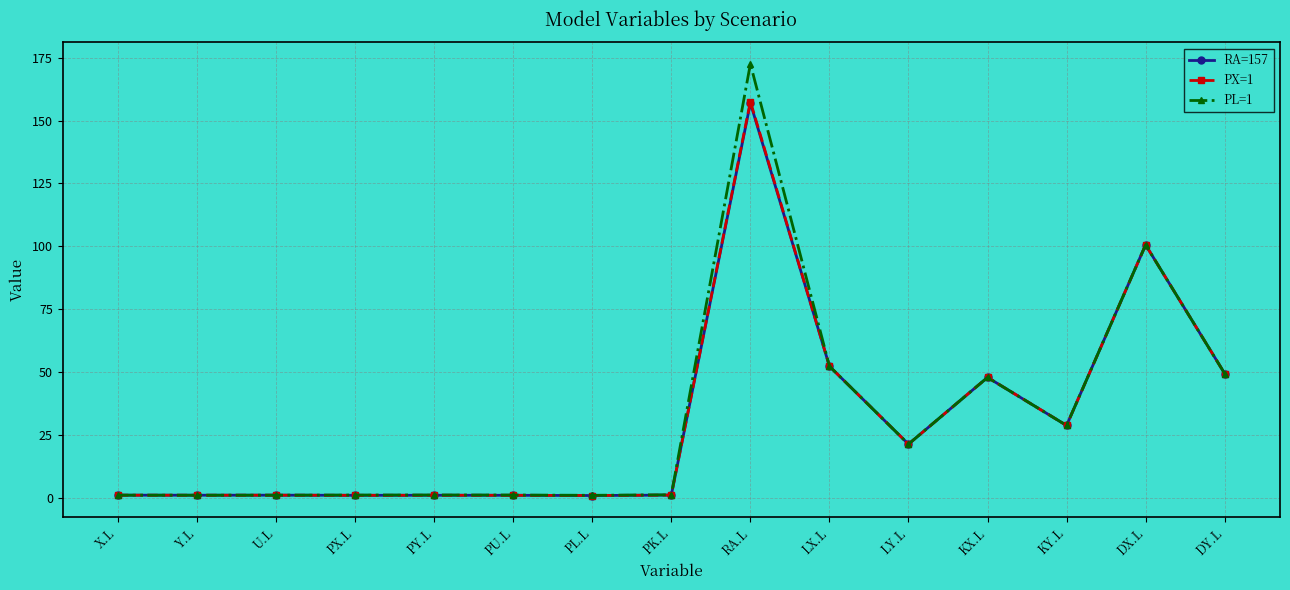

What are all the series names shown in the legend?

RA=157, PX=1, PL=1